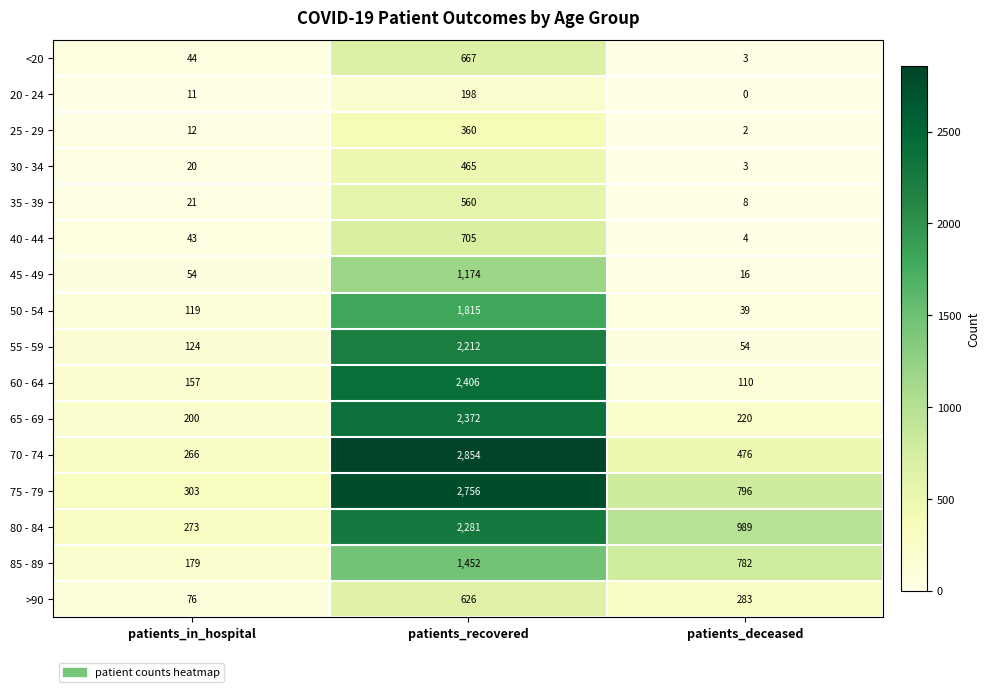

What is the maximum value shown in the chart?

2854